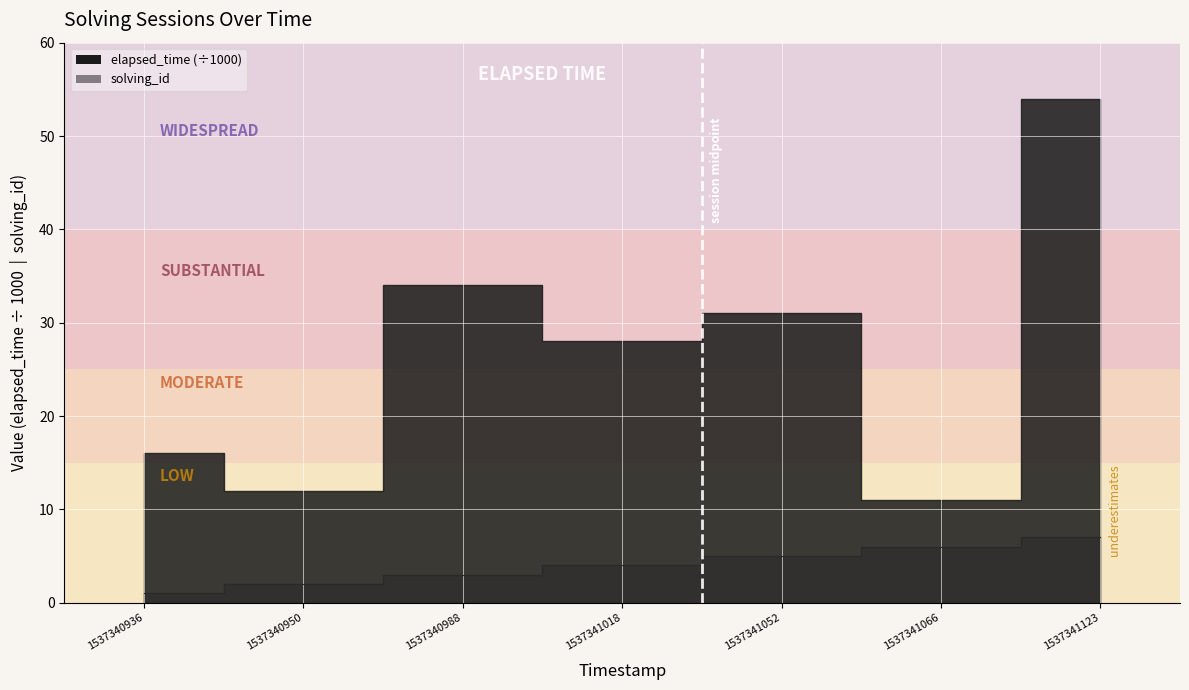

The value at 1537340950 is 2. True or false?

True